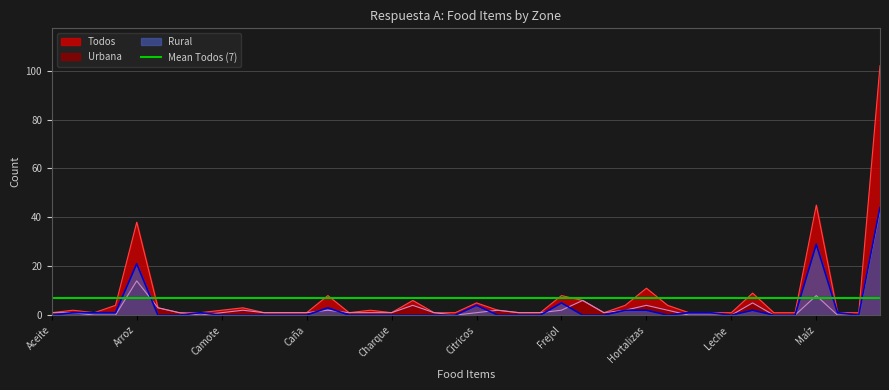

Is it true that Rural equals 13 at Asaí?

False